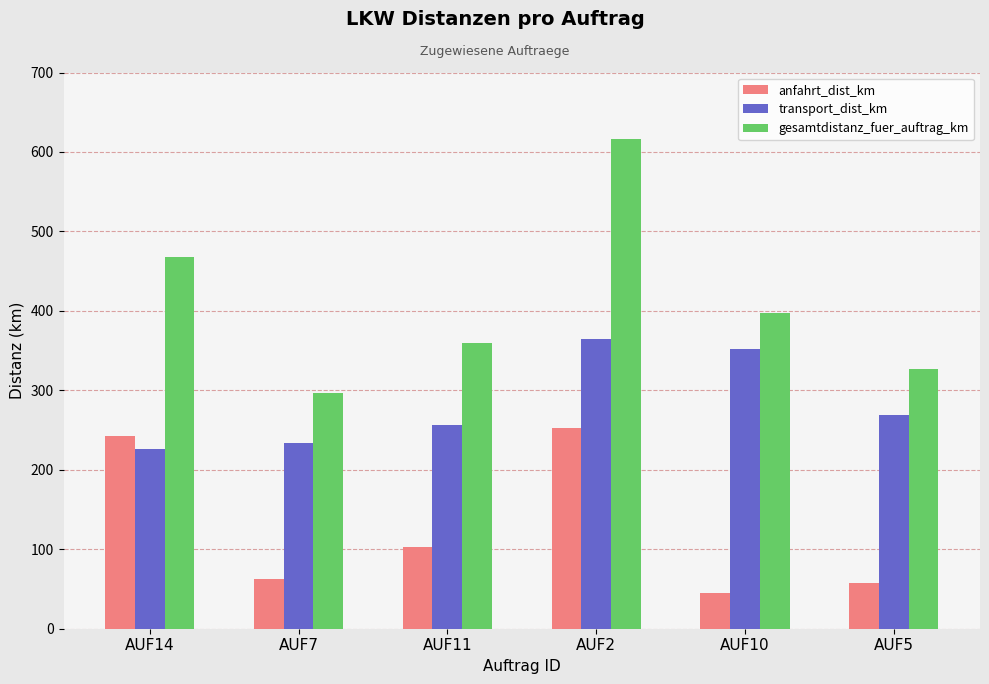

What is the spread (max minus min) of values at AUF7?

234.1